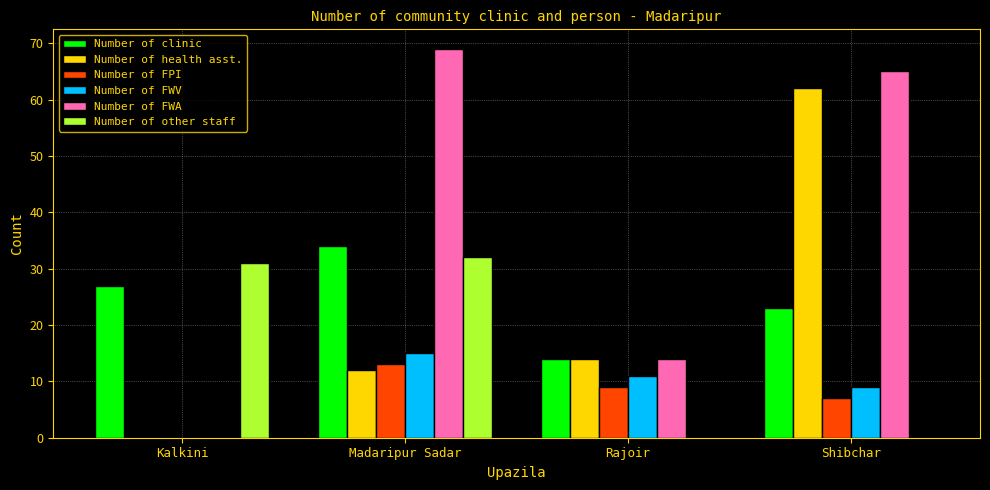

Which series has the largest total across all categories?

Number of FWA